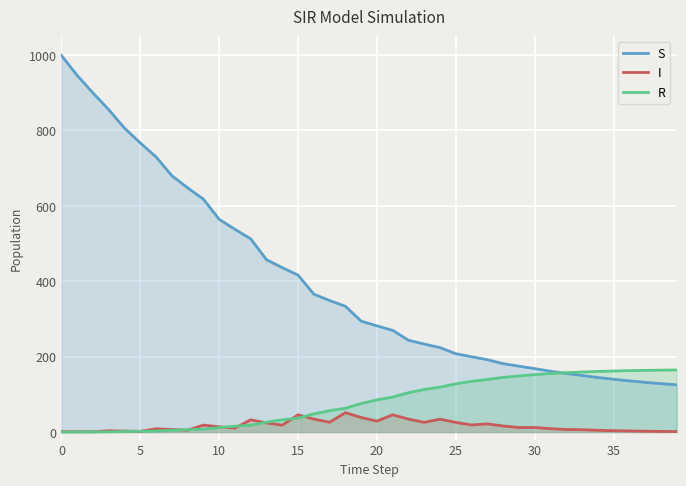

Rank the series by their average value, from lowest to highest.

I, R, S